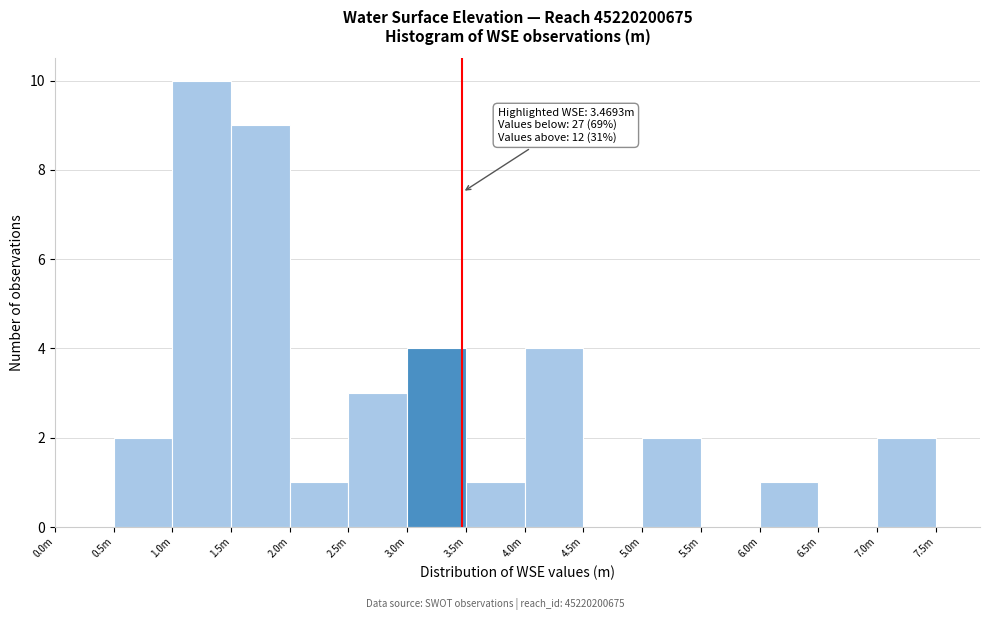

Reading right to left, extract all data points from this chart.

7.0m=2	6.5m=0	6.0m=1	5.5m=0	5.0m=2	4.5m=0	4.0m=4	3.5m=1	3.0m=4	2.5m=3	2.0m=1	1.5m=9	1.0m=10	0.5m=2	0.0m=0